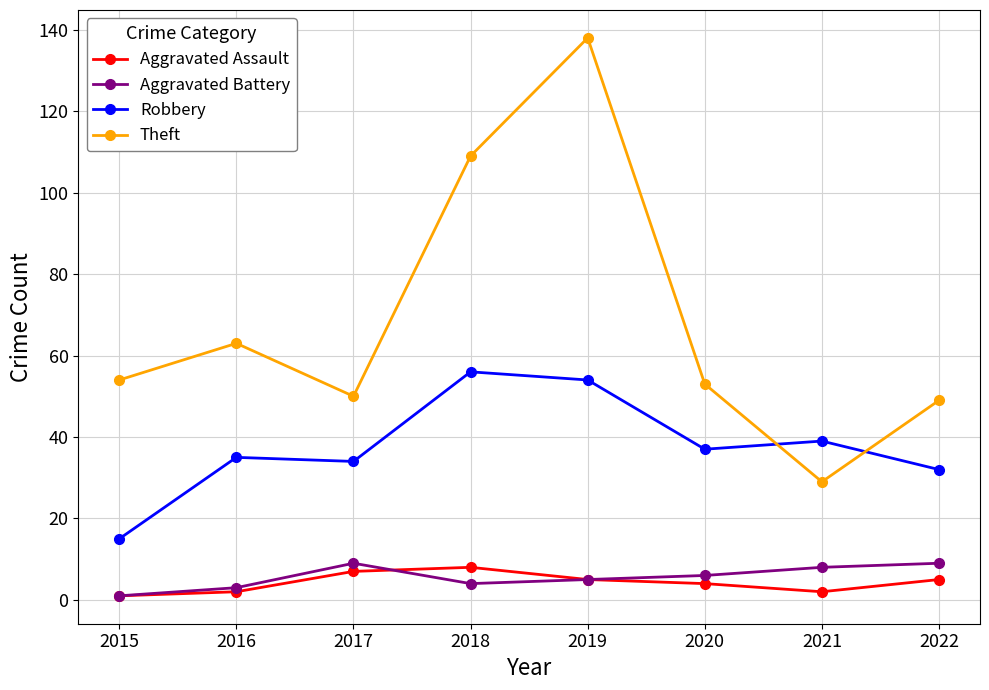

In Theft, how many points are higher than both neighbors (excluding endpoints)?

2